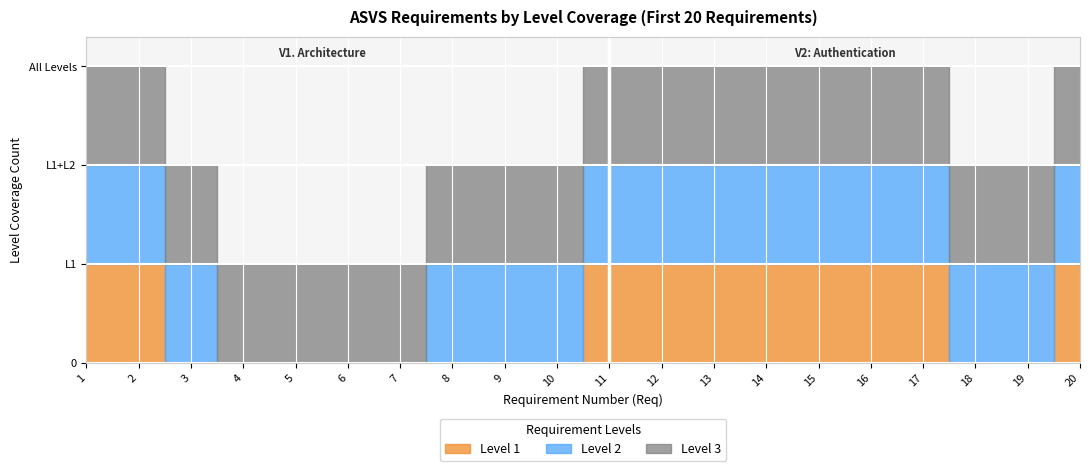

Is it true that Level 1 equals 0 at 4?

False